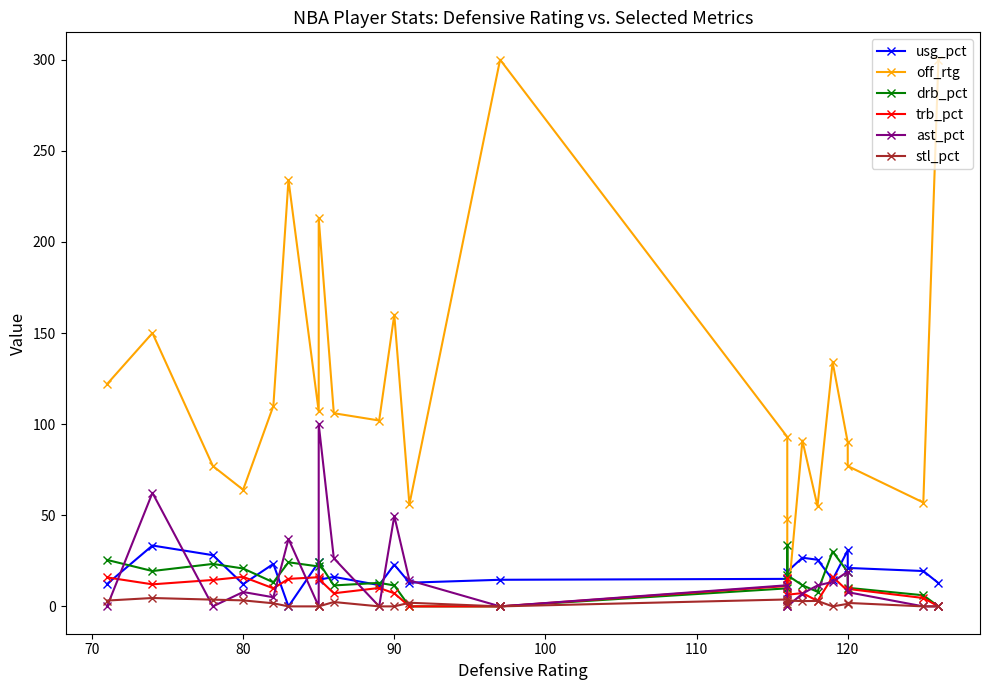

Does the chart have visible grid lines?

No